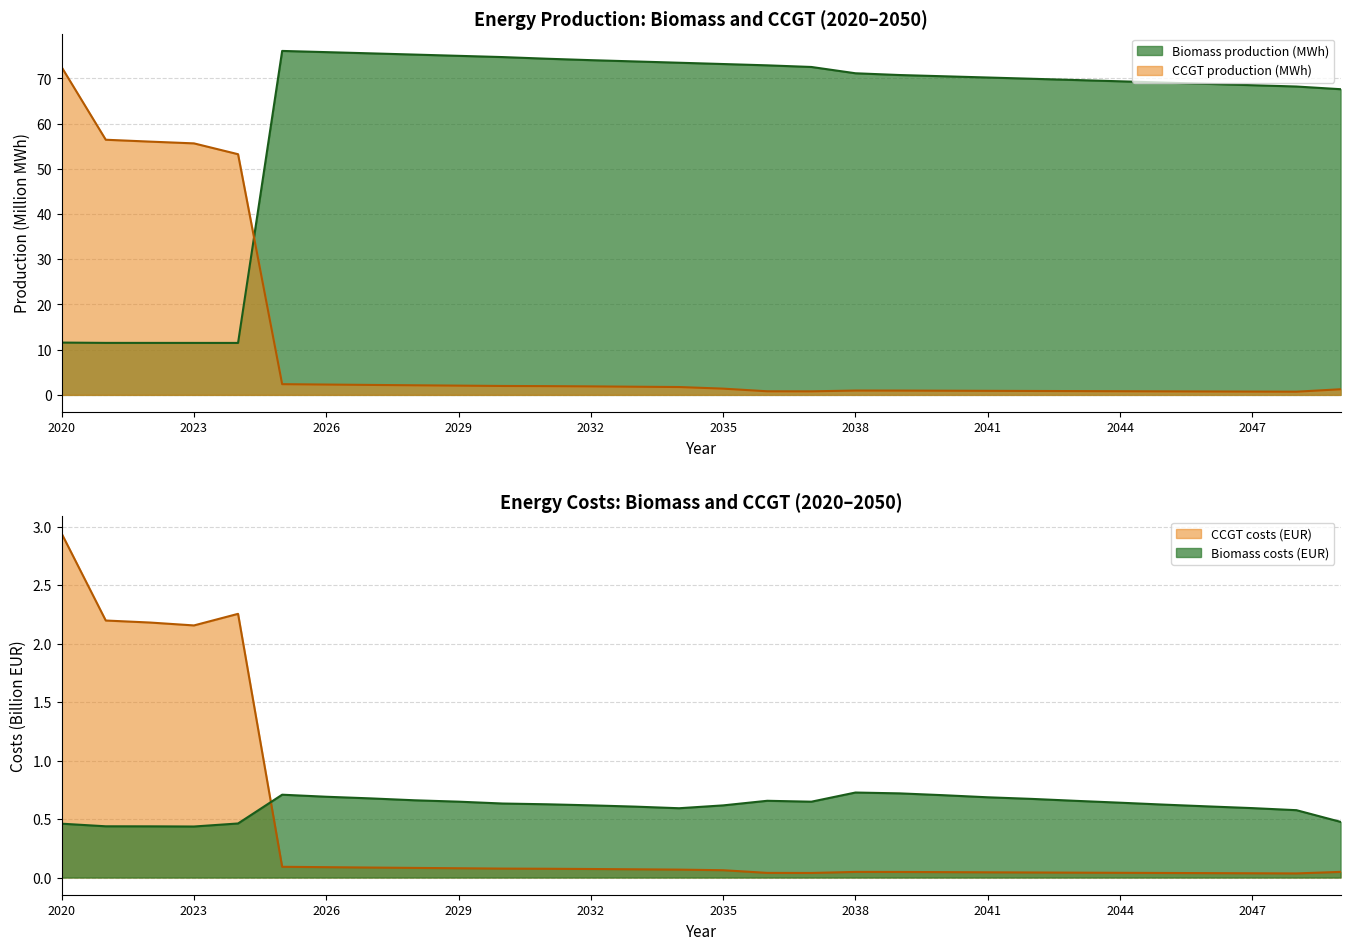

Reading left to right, extract all data points from this chart.

Biomass production (MWh): 2020=11.6	2021=11.5	2022=11.5	2023=11.5	2024=11.5	2025=76.1	2026=75.8	2027=75.6	2028=75.3	2029=75.0	2030=74.7	2031=74.4	2032=74.1	2033=73.8	2034=73.5	2035=73.2	2036=72.9	2037=72.5	2038=71.2	2039=70.8	2040=70.5	2041=70.2	2042=69.9	2043=69.7	2044=69.4	2045=69.1	2046=68.8	2047=68.5	2048=68.2	2050=67.6
CCGT production (MWh): 2020=72.5	2021=56.4	2022=56.0	2023=55.6	2024=53.2	2025=2.4	2026=2.3	2027=2.2	2028=2.1	2029=2.0	2030=2.0	2031=1.9	2032=1.9	2033=1.8	2034=1.7	2035=1.4	2036=0.8	2037=0.8	2038=1.0	2039=1.0	2040=0.9	2041=0.9	2042=0.9	2043=0.8	2044=0.8	2045=0.8	2046=0.8	2047=0.7	2048=0.7	2050=1.2
Biomass costs (EUR): 2020=0.5	2021=0.4	2022=0.4	2023=0.4	2024=0.5	2025=0.7	2026=0.7	2027=0.7	2028=0.7	2029=0.6	2030=0.6	2031=0.6	2032=0.6	2033=0.6	2034=0.6	2035=0.6	2036=0.7	2037=0.6	2038=0.7	2039=0.7	2040=0.7	2041=0.7	2042=0.7	2043=0.7	2044=0.6	2045=0.6	2046=0.6	2047=0.6	2048=0.6	2050=0.5
CCGT costs (EUR): 2020=2.9	2021=2.2	2022=2.2	2023=2.2	2024=2.3	2025=0.1	2026=0.1	2027=0.1	2028=0.1	2029=0.1	2030=0.1	2031=0.1	2032=0.1	2033=0.1	2034=0.1	2035=0.1	2036=0.0	2037=0.0	2038=0.0	2039=0.0	2040=0.0	2041=0.0	2042=0.0	2043=0.0	2044=0.0	2045=0.0	2046=0.0	2047=0.0	2048=0.0	2050=0.0